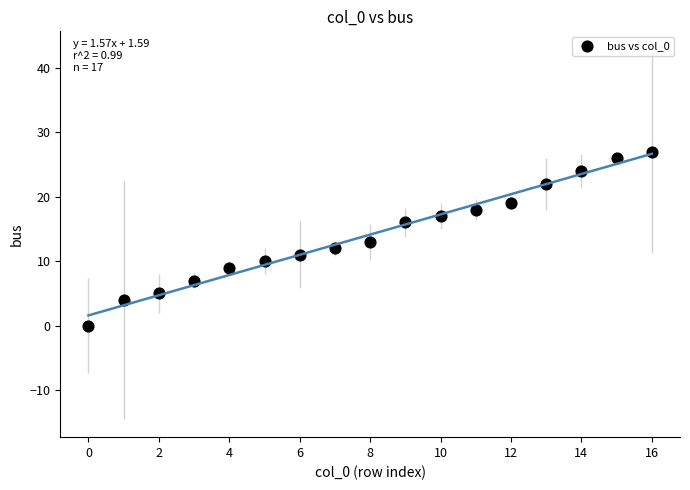

What is the range of Y values (max minus min)?

27